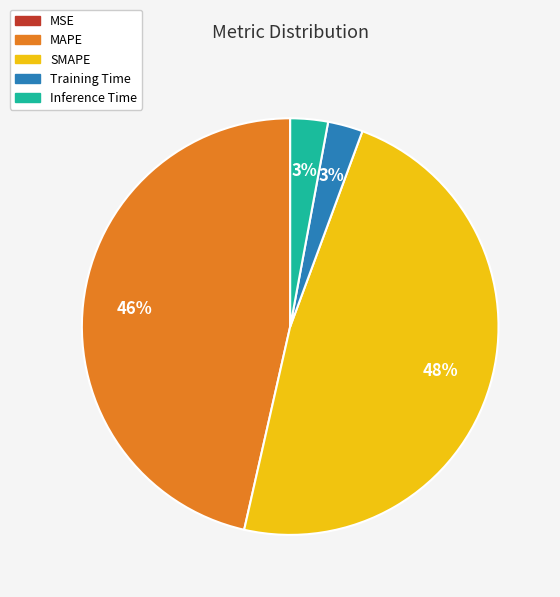

Which slice is the largest?

SMAPE